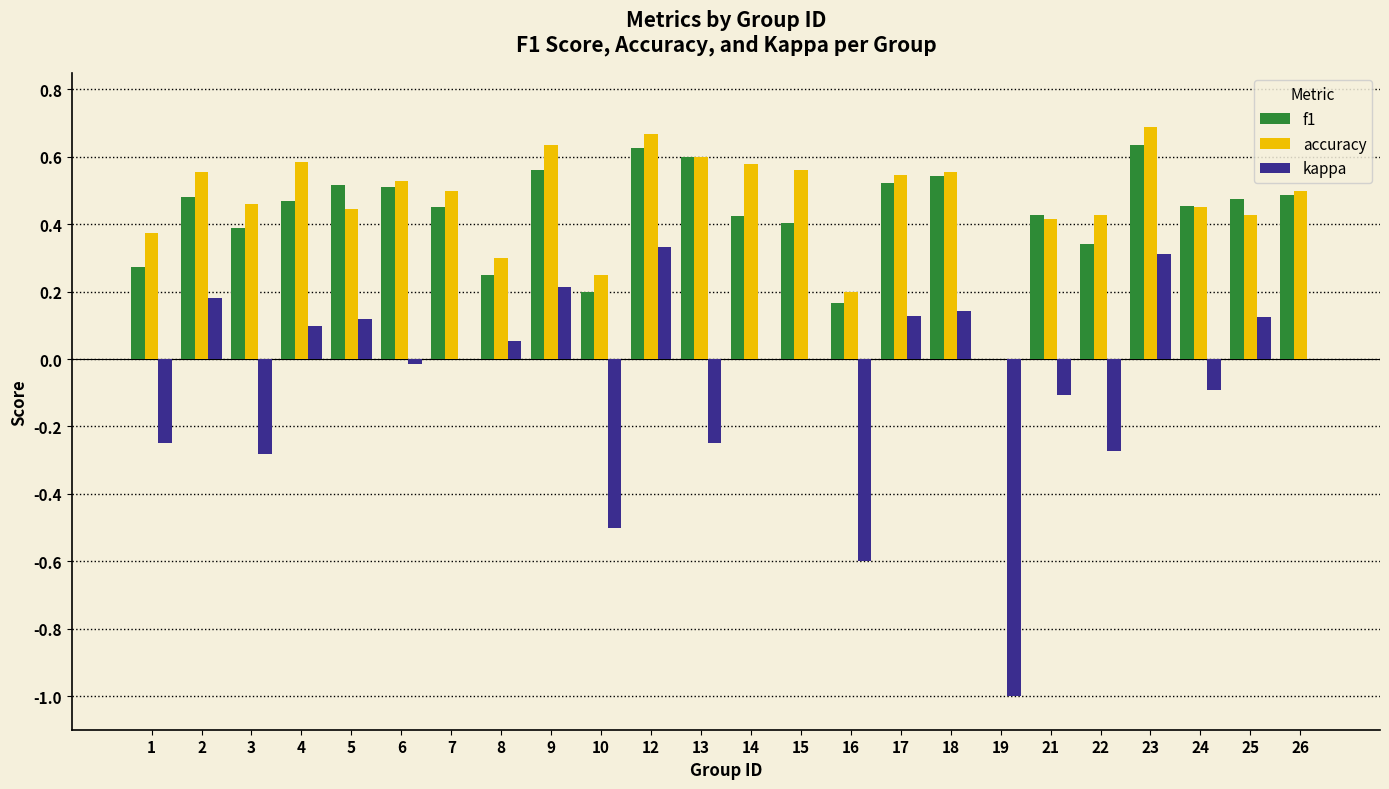

Where is accuracy nearest to the value 0?

19